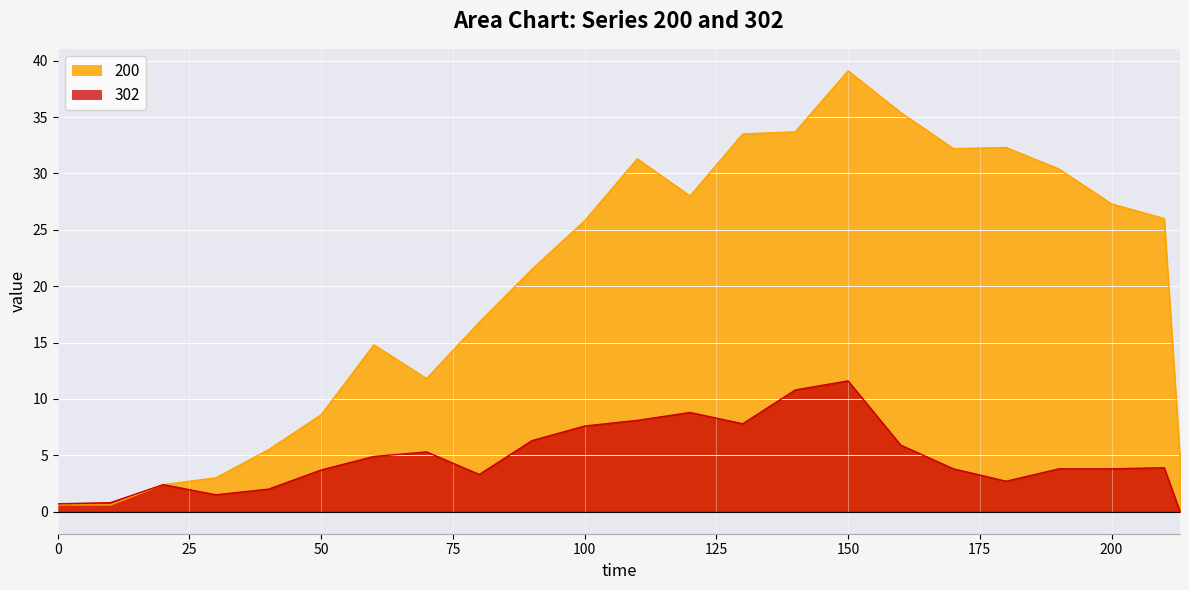

What is the difference between the 302 values at 210 and 20?

1.5